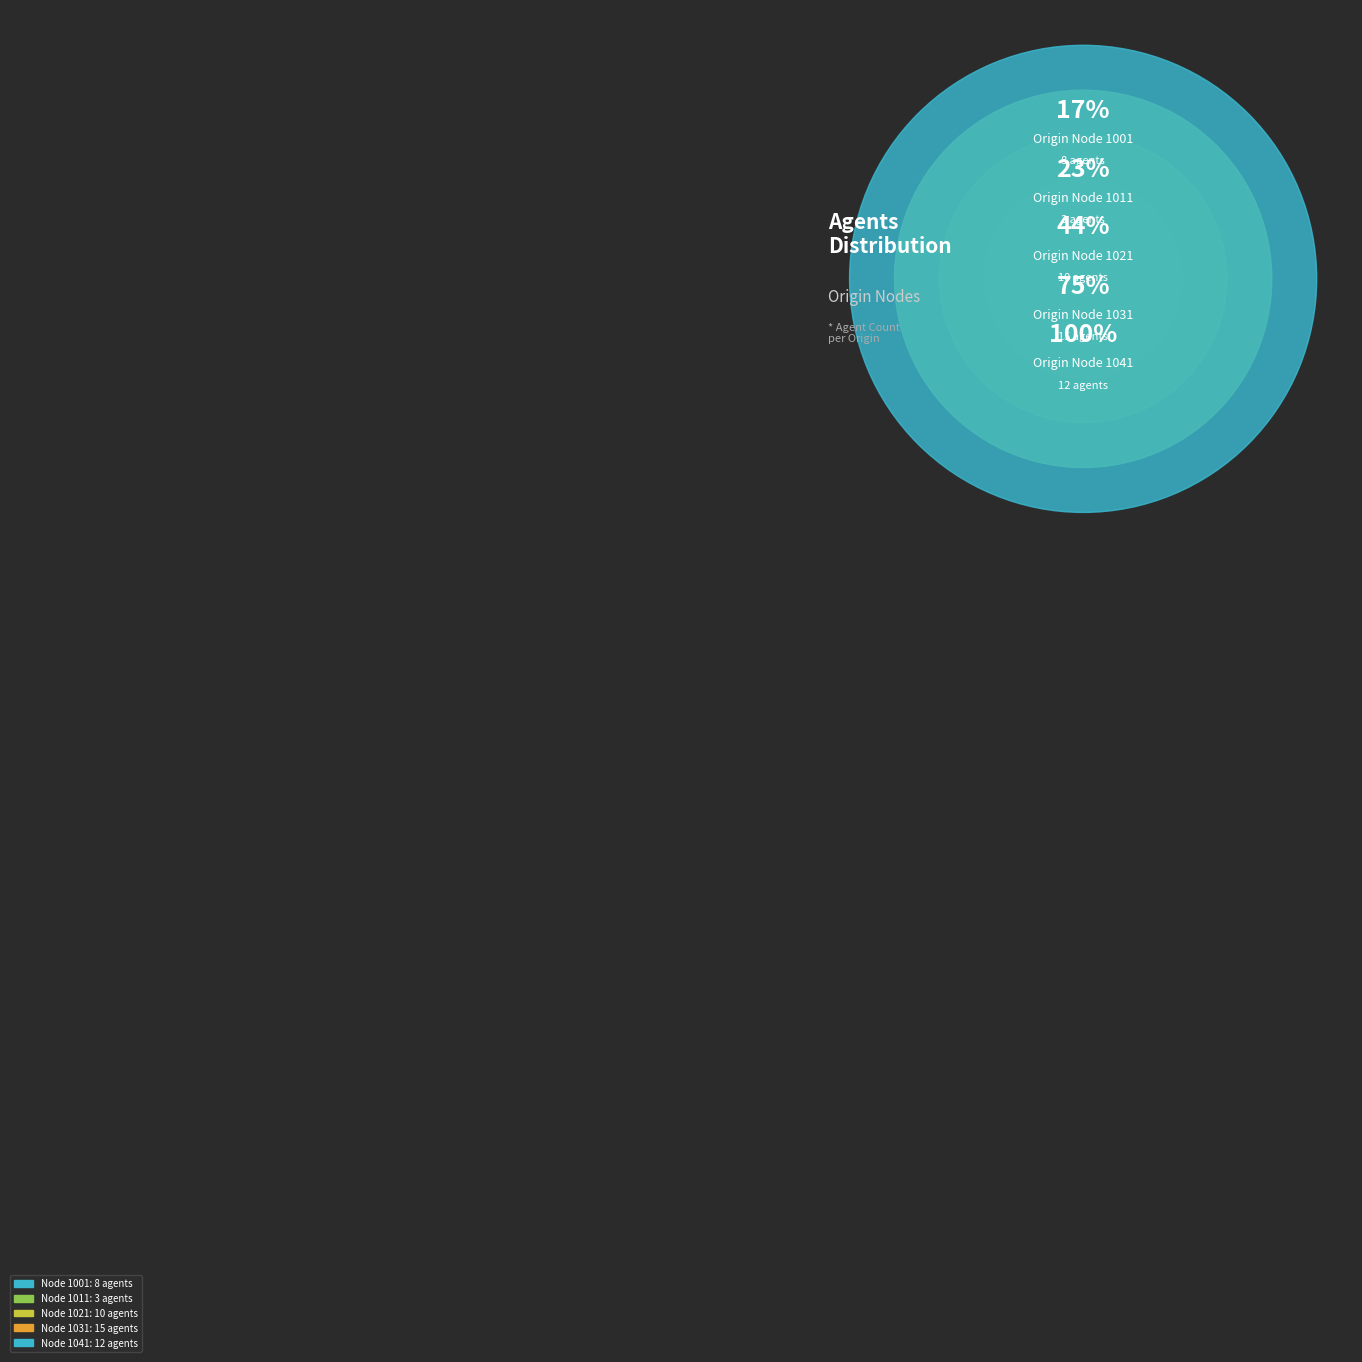

Count the number of slices in the pie.

5